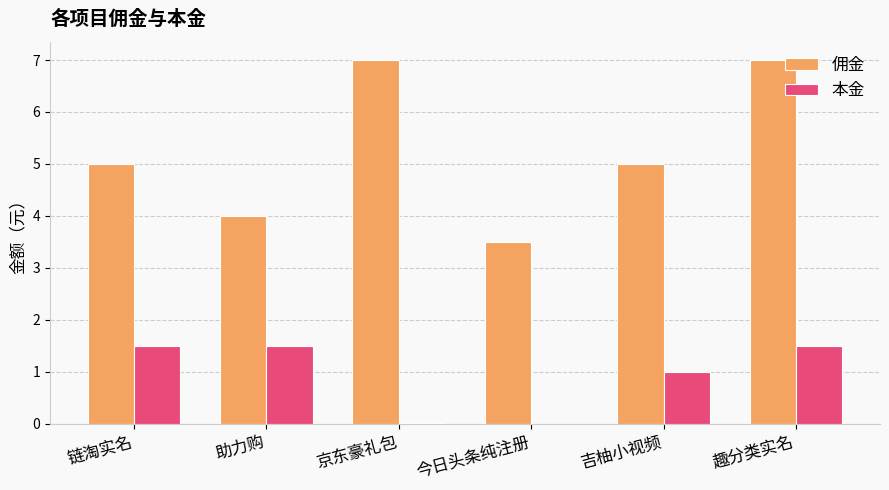

What is the maximum value shown in the chart?

7.0